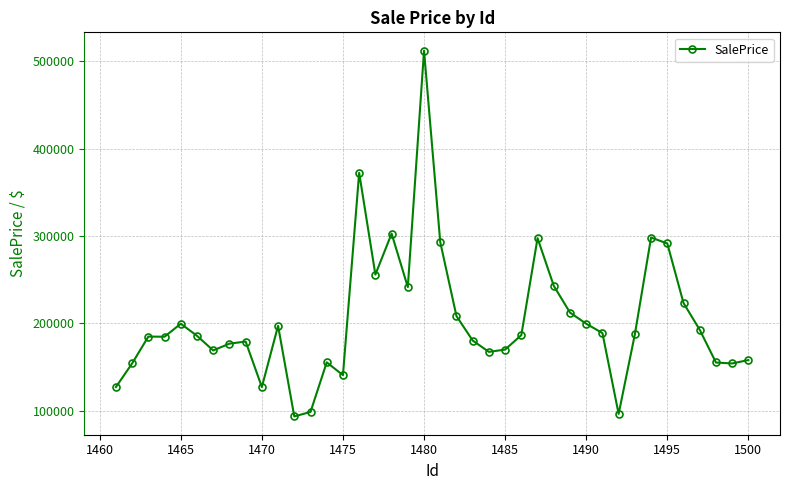

What is the smallest value displayed?

93624.0